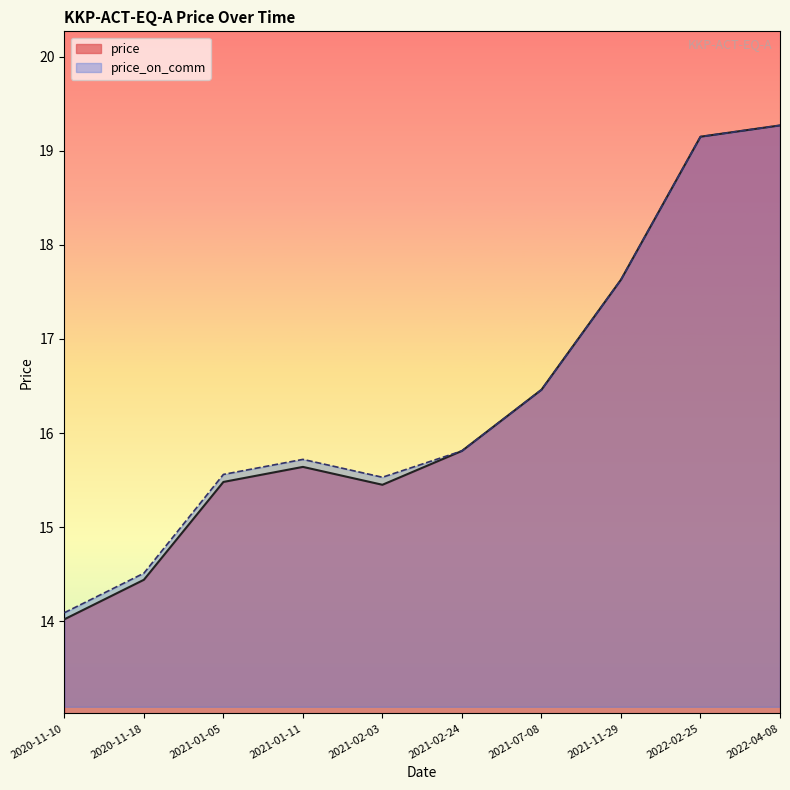

At which label is price_on_comm closest to 16?

2021-02-24